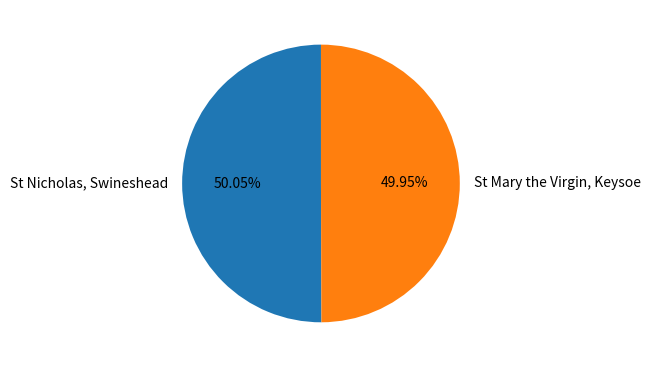

Is there any slice that represents more than half of the pie?

Yes